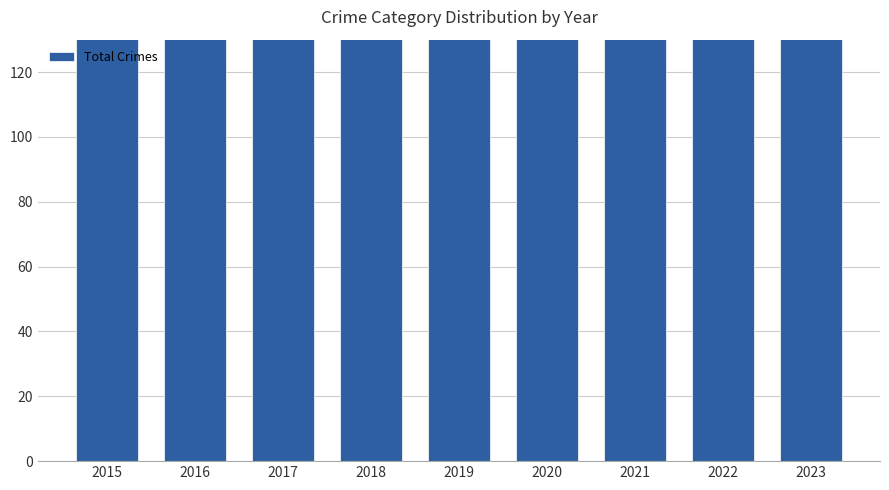

The value at 2019 is 213. True or false?

True